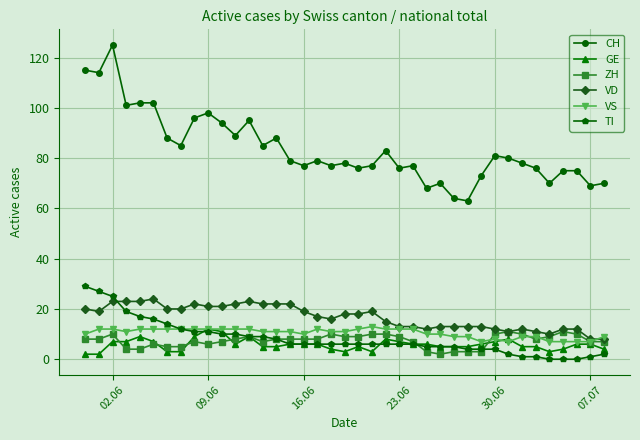

At how many categories does at least one series exceed 93?

10